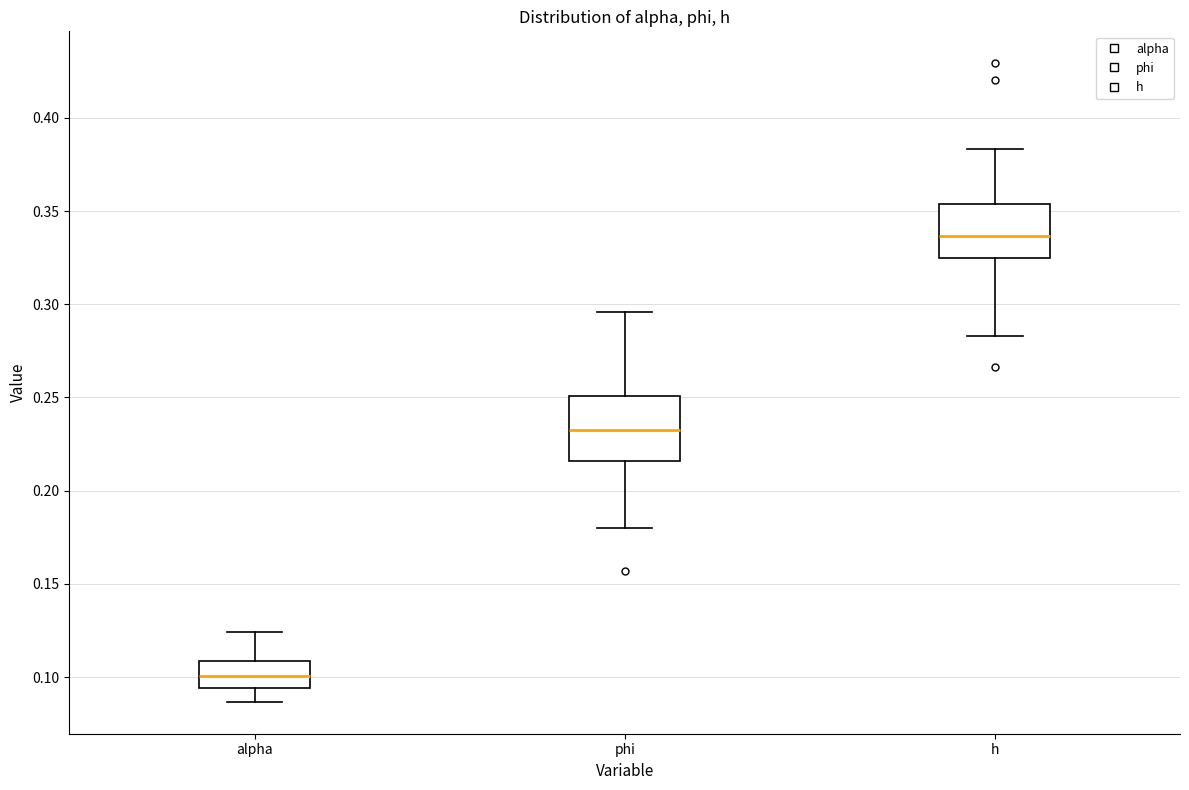

Comparing the boxes themselves (not the whiskers), which one is the tallest?

phi